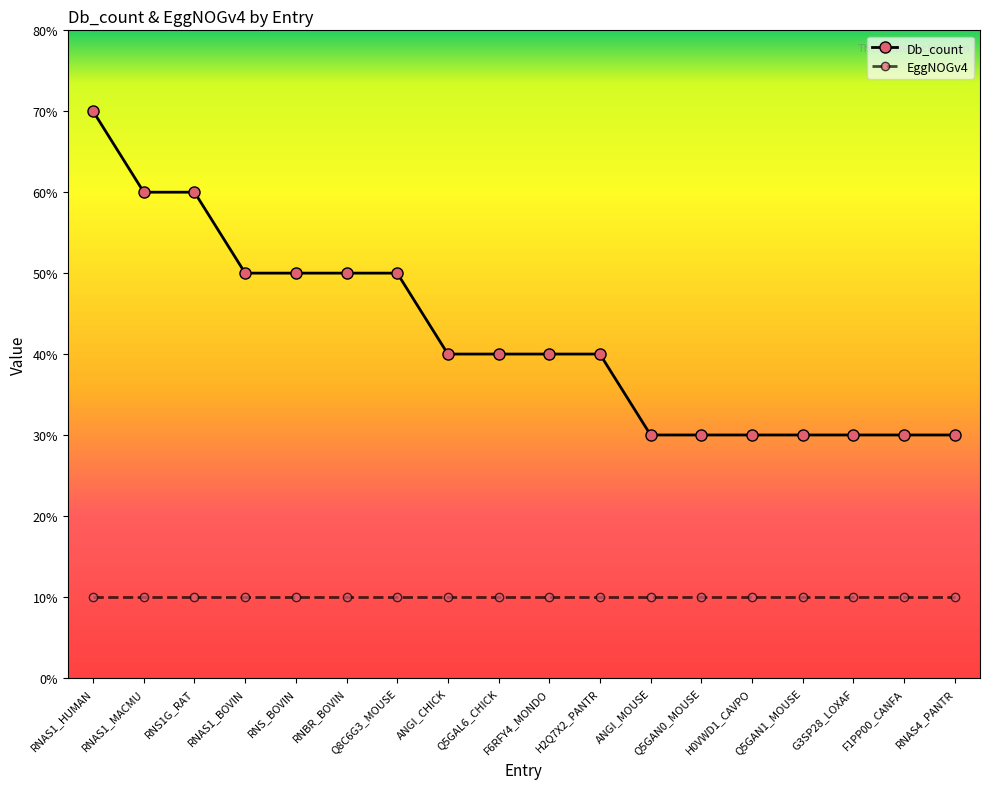

Which series changed the most between RNAS1_HUMAN and RNS_BOVIN?

Db_count